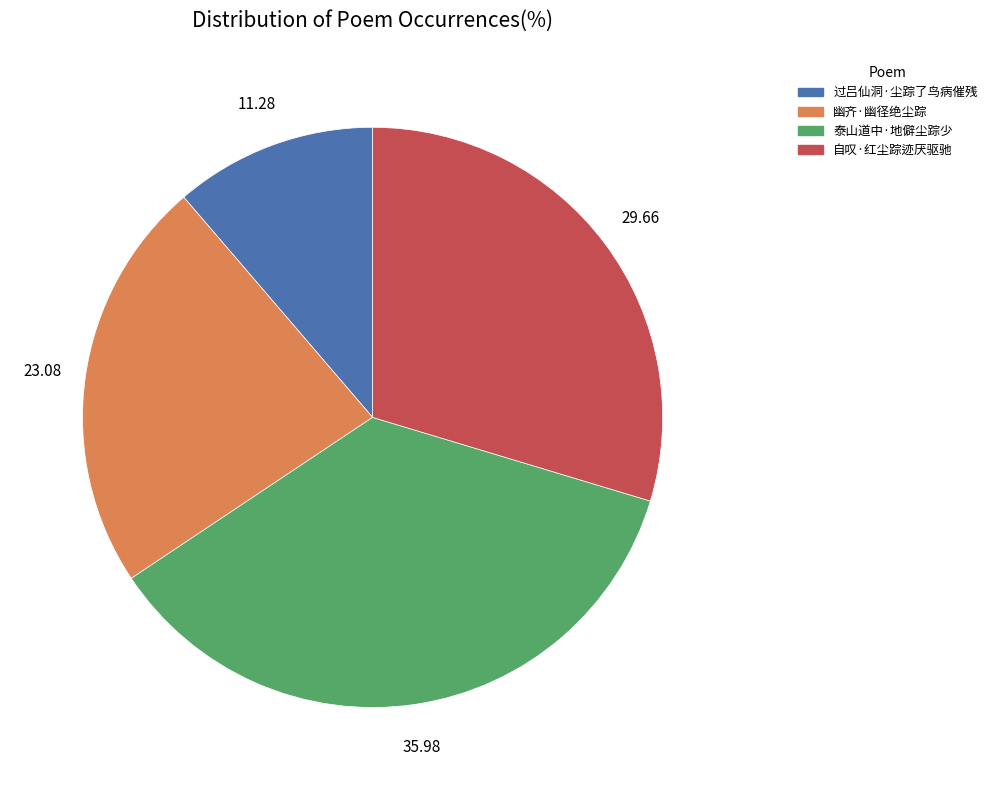

Which slice is the smallest?

过吕仙洞·尘踪了鸟病催残